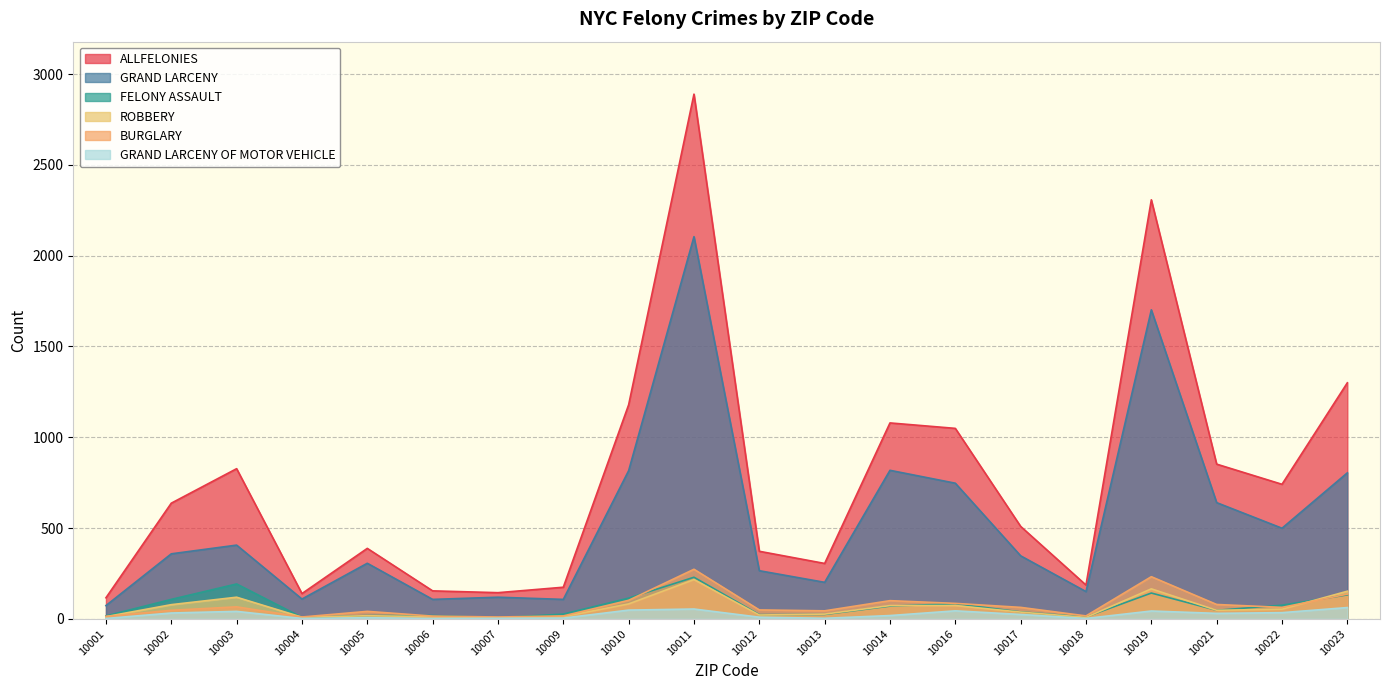

After their last crossing, which series has the higher values: FELONY ASSAULT or BURGLARY?

BURGLARY